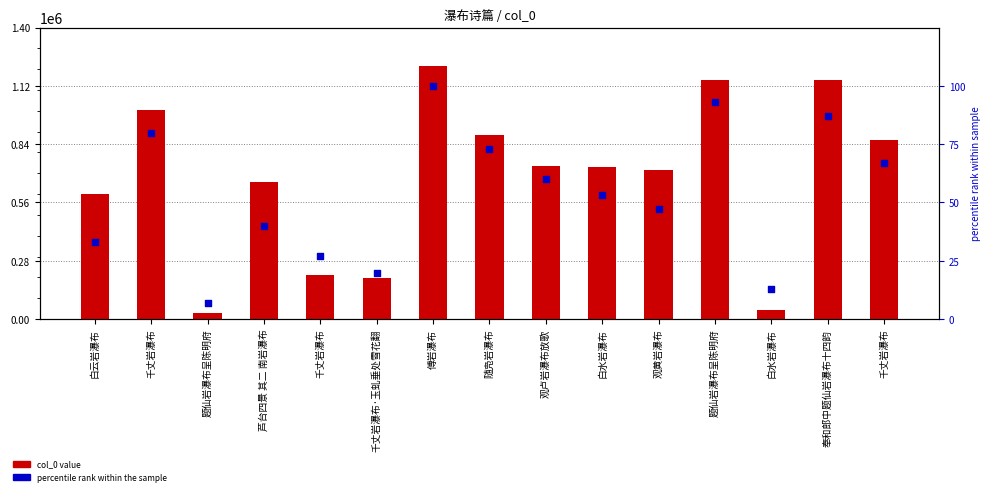

Which series reaches the minimum Y coordinate?

percentile rank